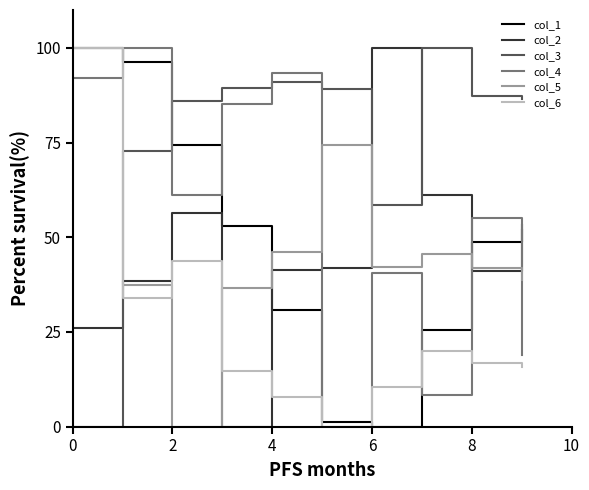

Which series has the largest total across all categories?

col_3